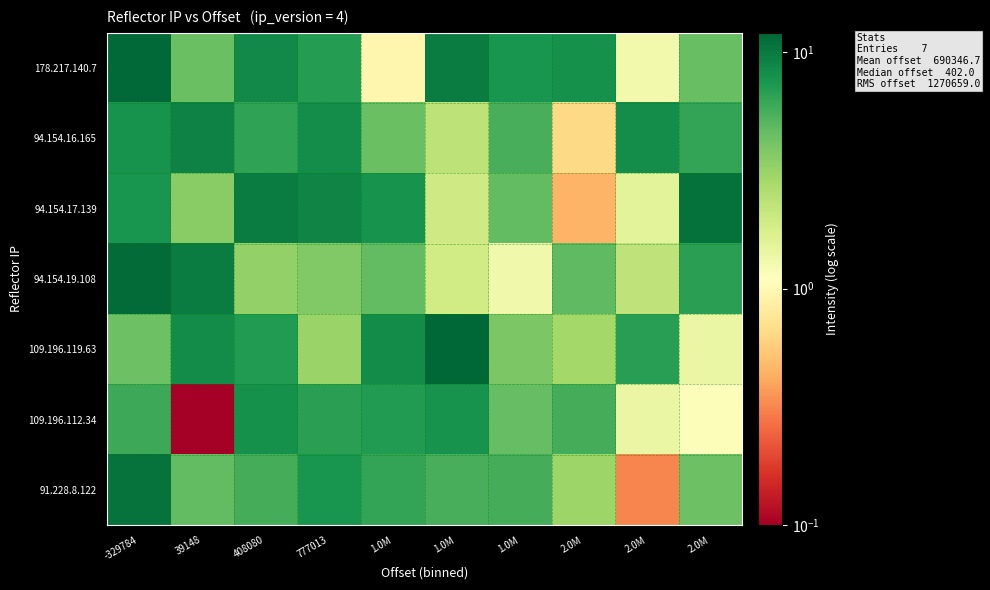

Which category has the lowest value across all series?

39148